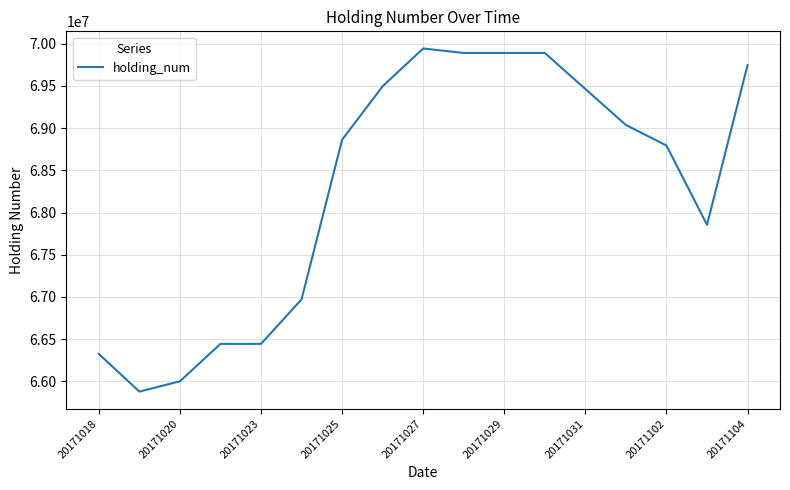

What is the difference between the maximum and minimum values?

4062000